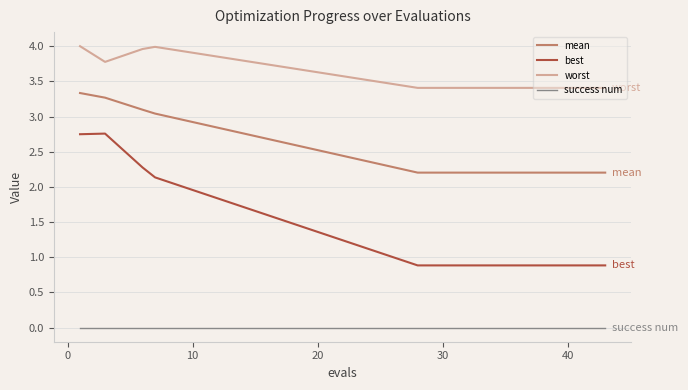

True or false: best and success num cross at least once.

False